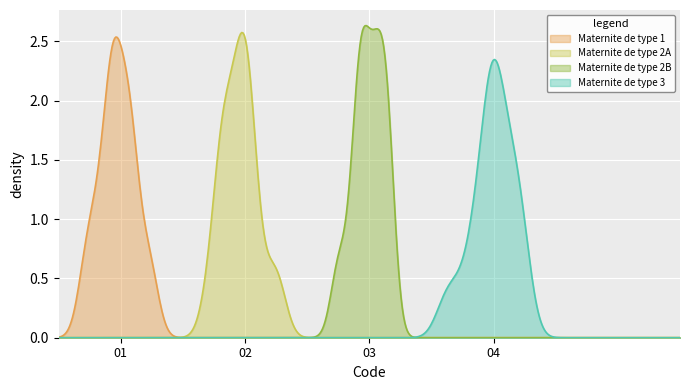

Which has a higher value, 4 or 10?

4